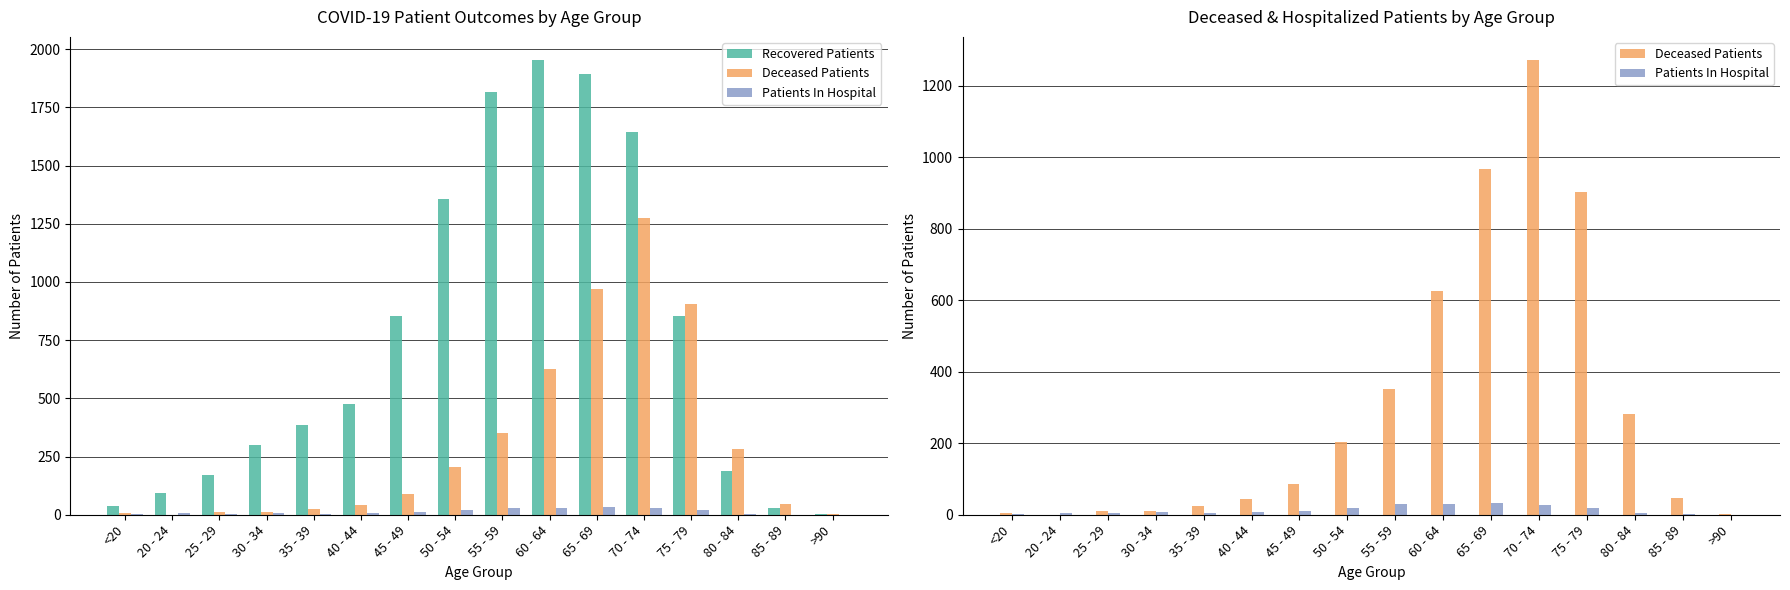

Which series has the widest spread of values?

Recovered Patients